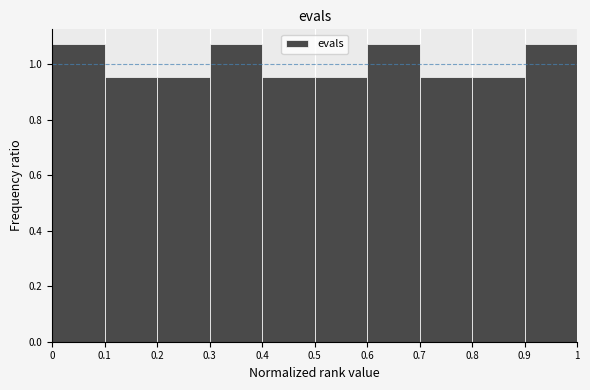

What is the height of the bar covering 0.8 to 0.9 on the x-axis? The values are not printed on the chart, so give them approximately, as read against the axis.

0.96